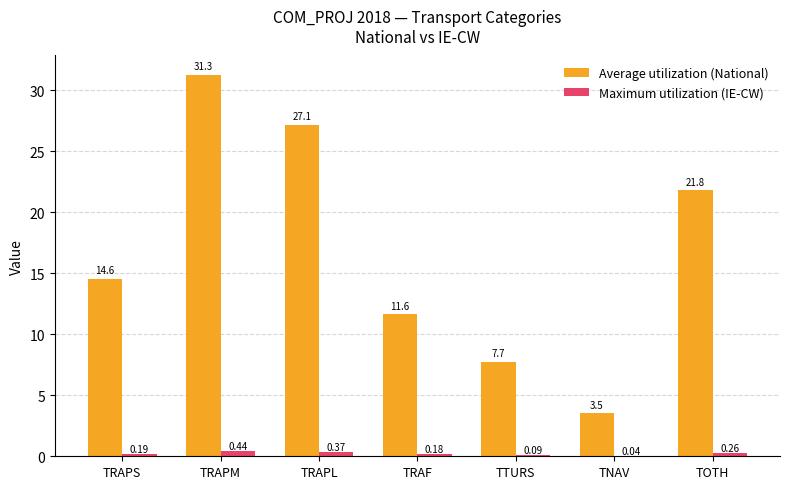

What is the average value of the Average utilization (National) series?

16.8